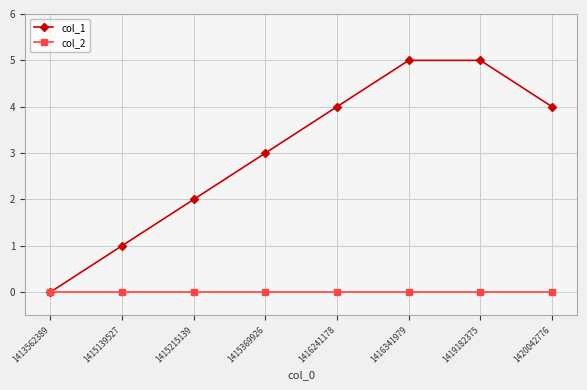

Reading left to right, list all the values displayed in this chart.

col_1: 0	1	2	3	4	5	5	4
col_2: 0	0	0	0	0	0	0	0